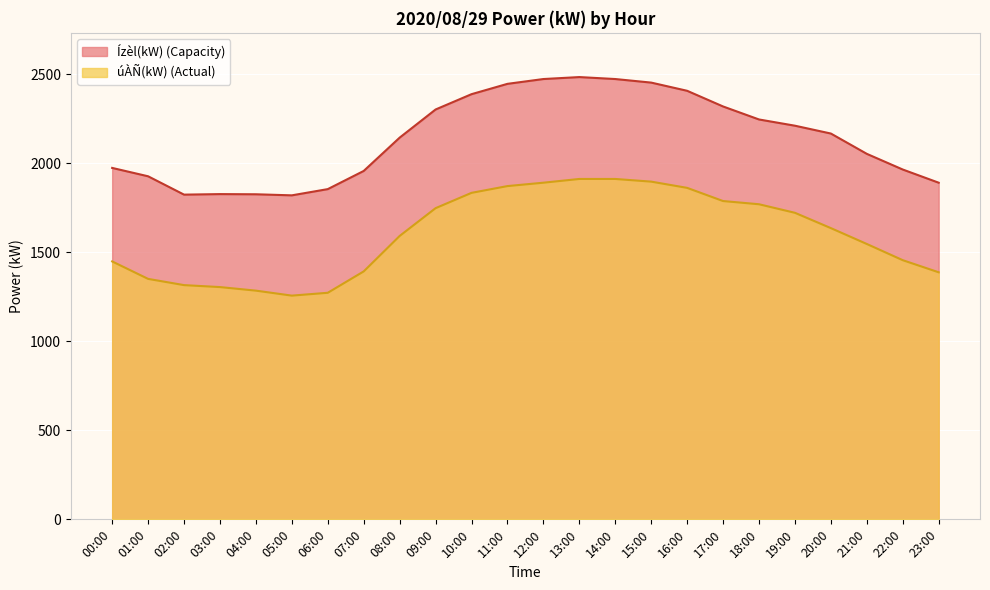

What is the minimum value shown in the chart?

1256